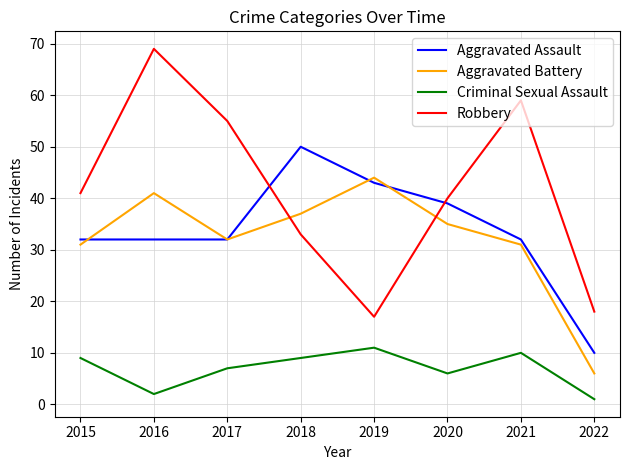

Which series changed the most between 2015 and 2017?

Robbery